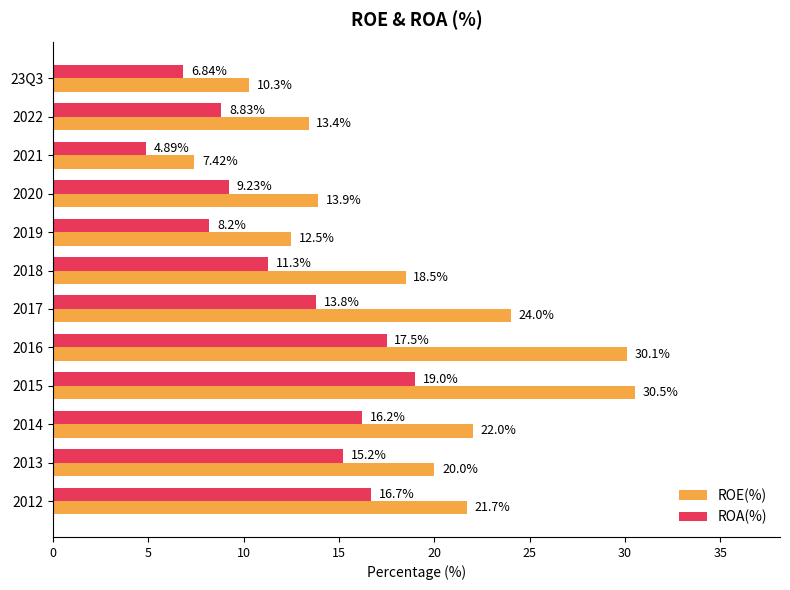

Rank the series by their maximum value, from lowest to highest.

ROA(%), ROE(%)